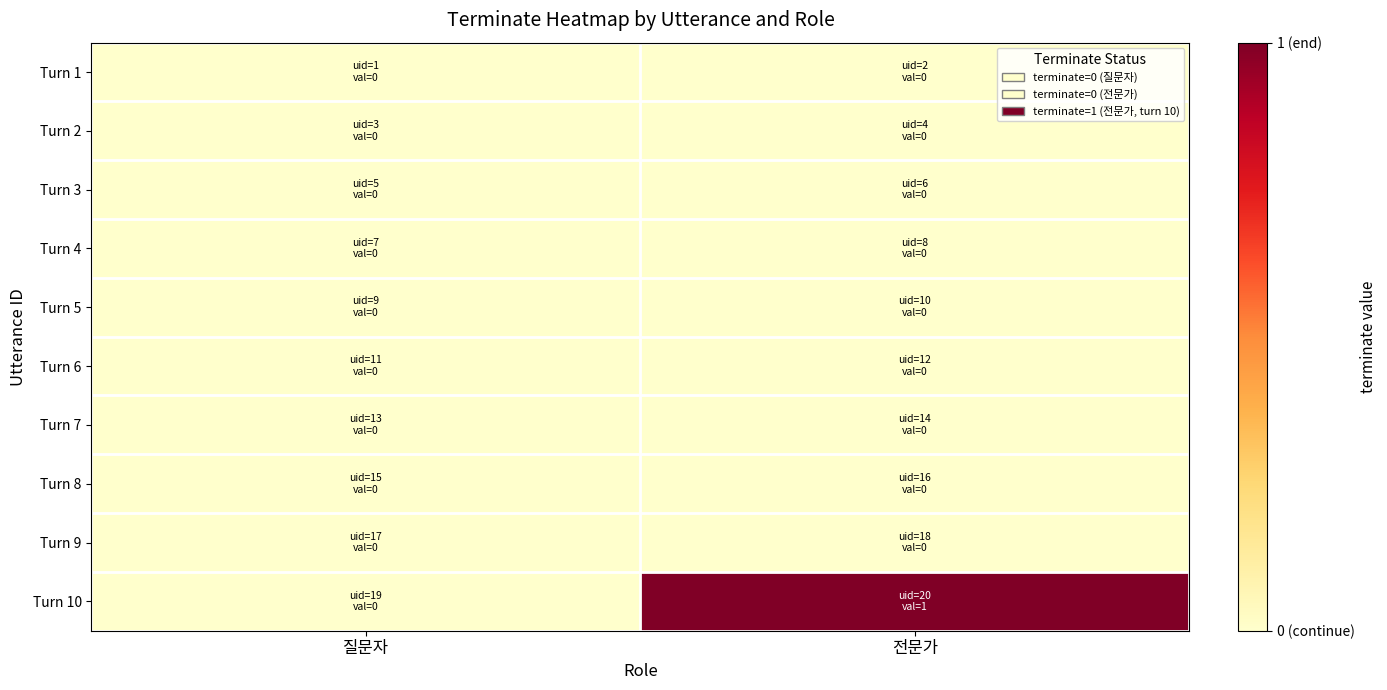

Count the number of categories in the chart.

2